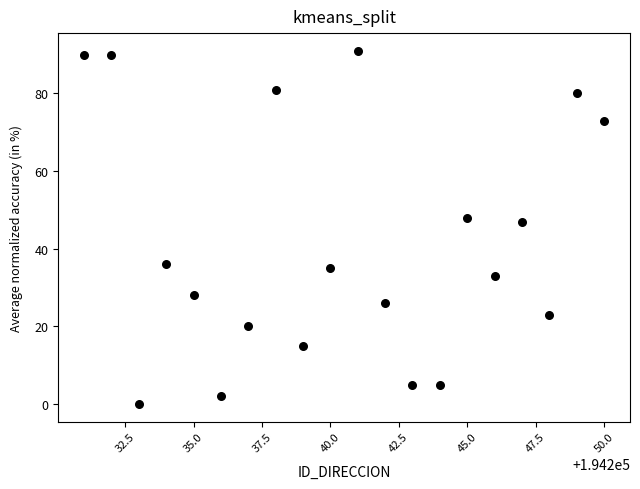

What is the range of X values (max minus min)?

19